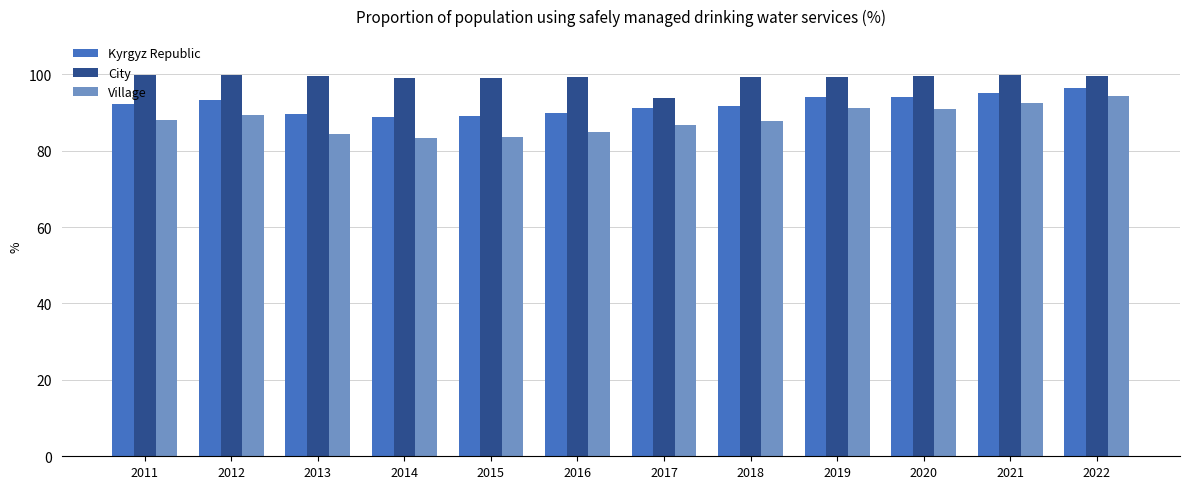

What is the difference between the highest and lowest values at 2022?

5.2